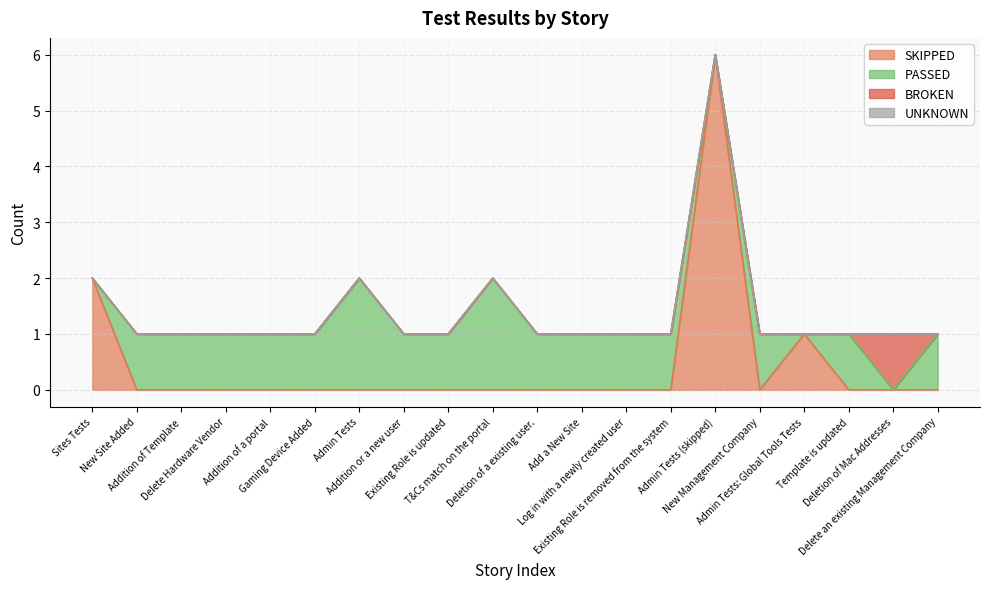

Count the number of categories in the chart.

20